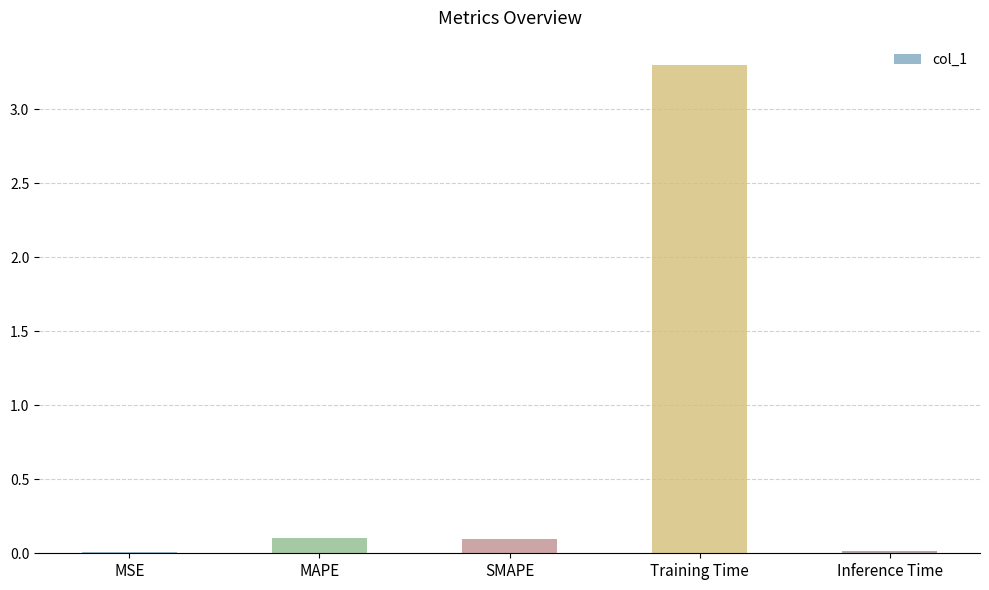

What is the change in value from SMAPE to Inference Time?

-0.1